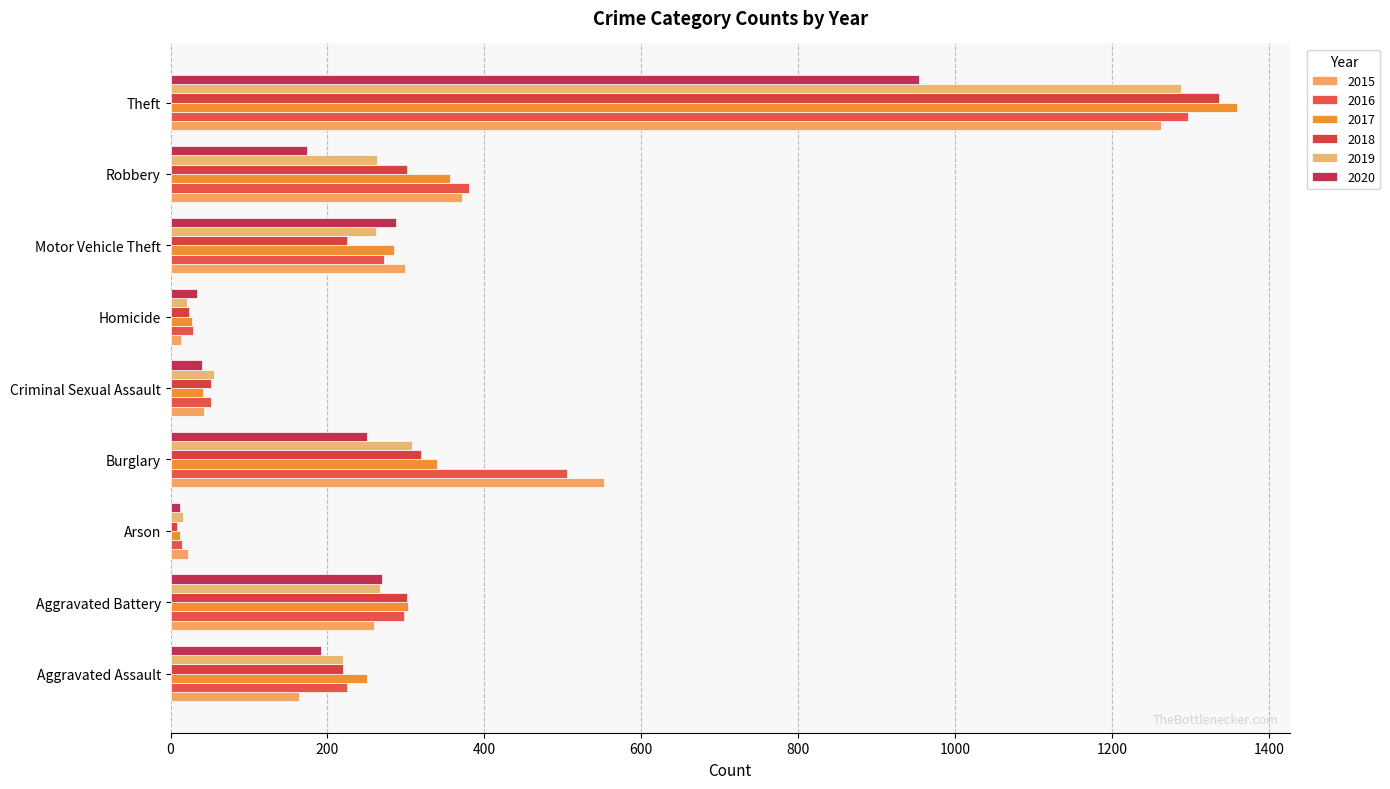

True or false: 2015 has a value of 800 at Theft.

False